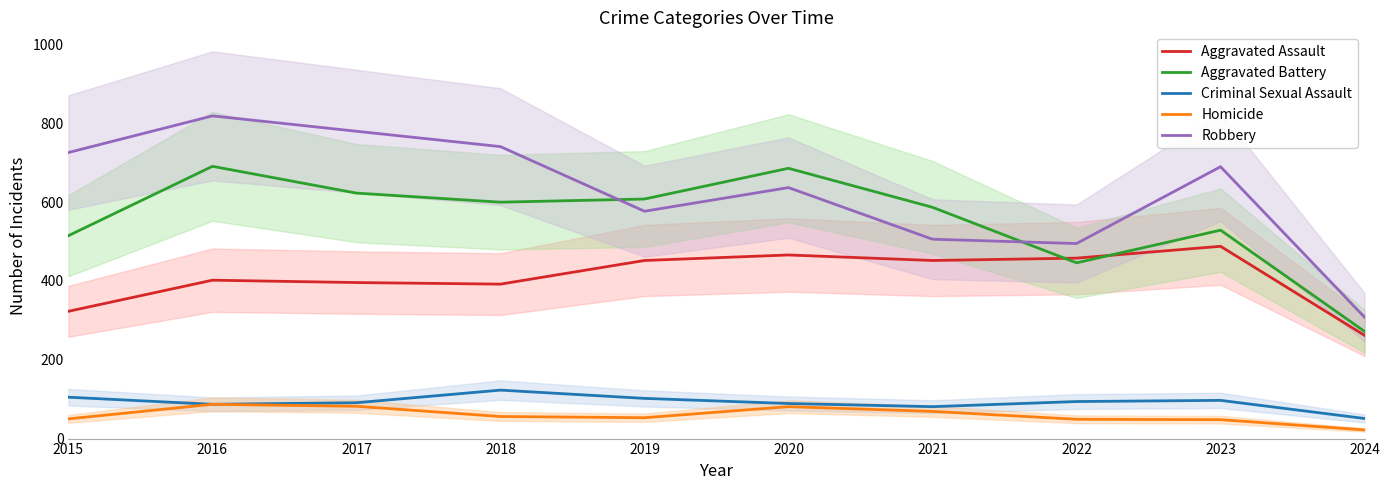

Is this an area chart (filled region under the line)?

No